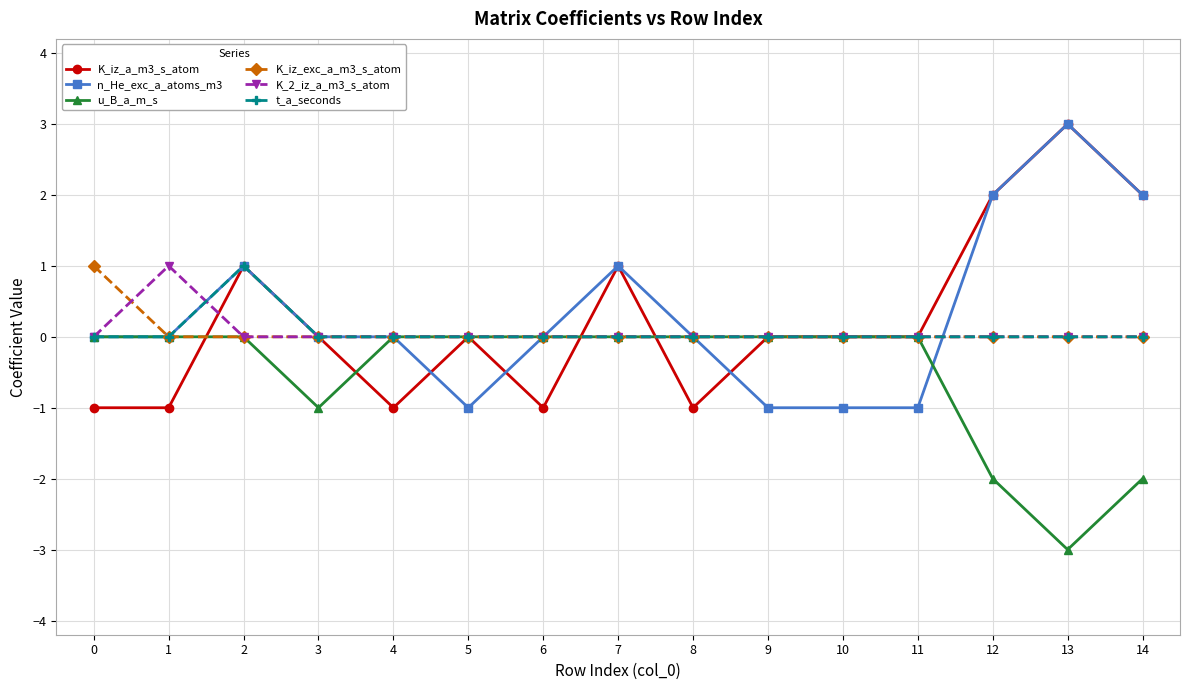

Is it true that K_iz_exc_a_m3_s_atom equals 0 at 10?

True